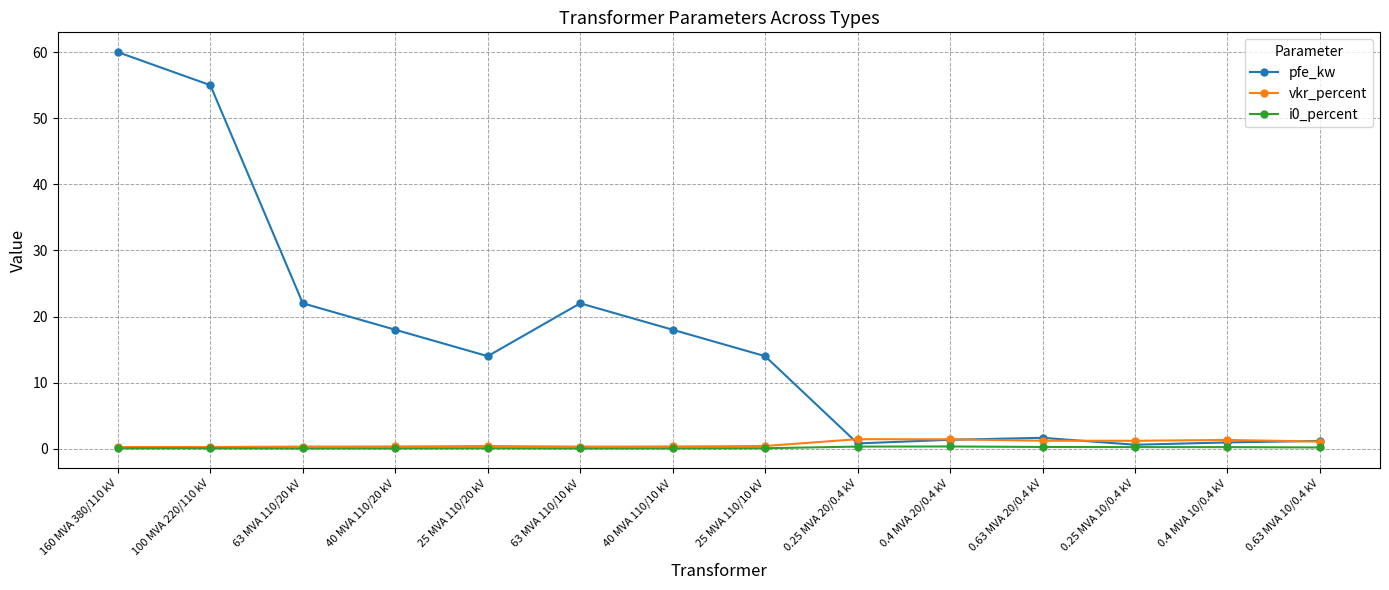

Read the i0_percent value at 100 MVA 220/110 kV.

0.1